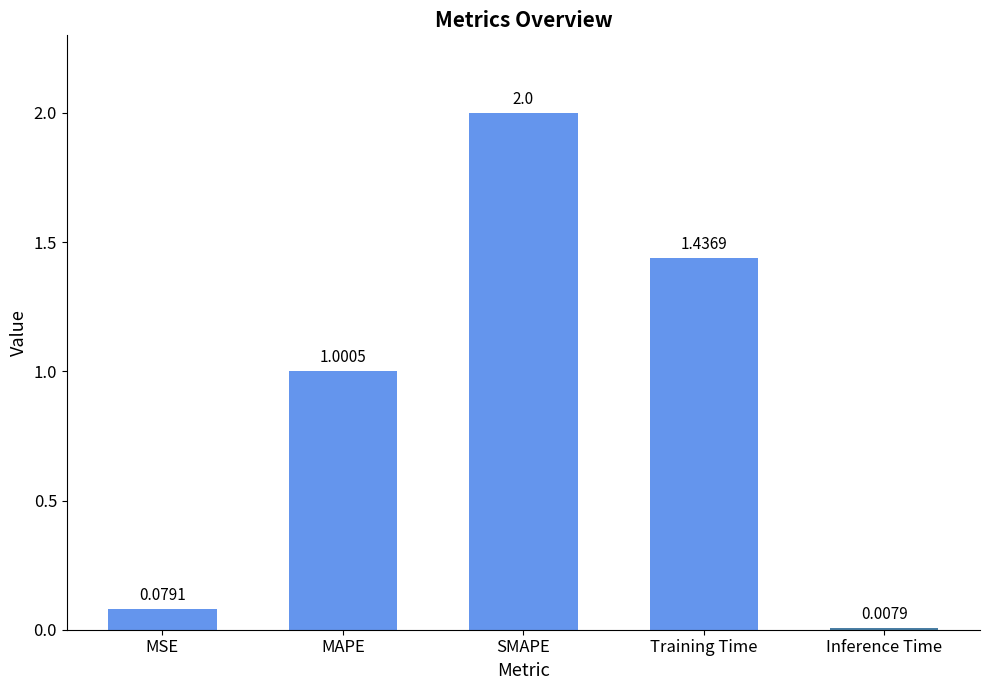

Rank the categories by value from highest to lowest.

SMAPE, Training Time, MAPE, MSE, Inference Time